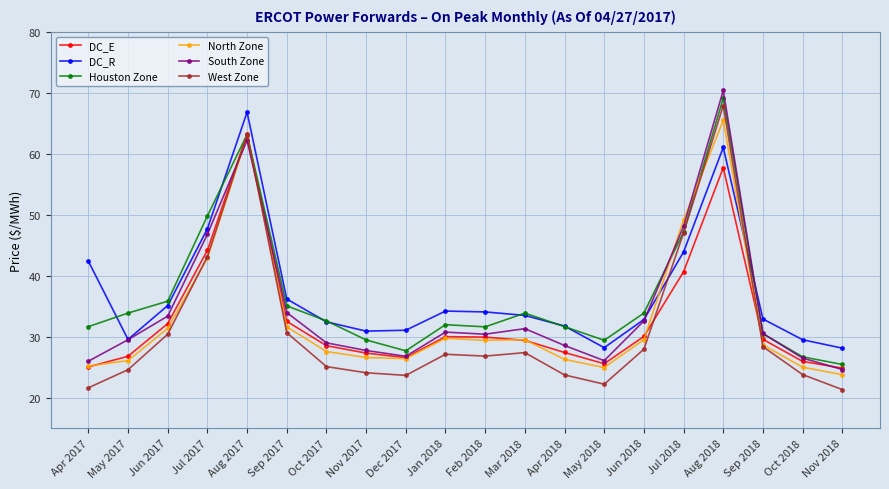

Is this an area chart (filled region under the line)?

No